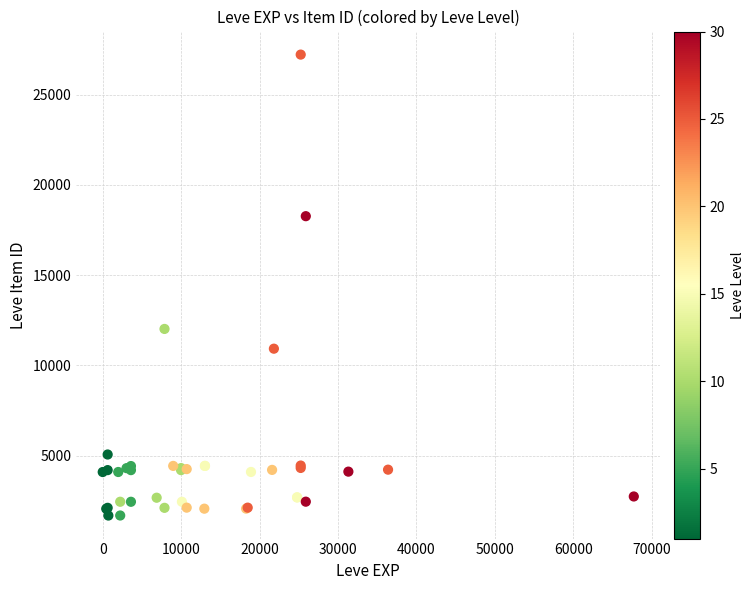

What Y value in the scatter plot is closest to 14448?

12018